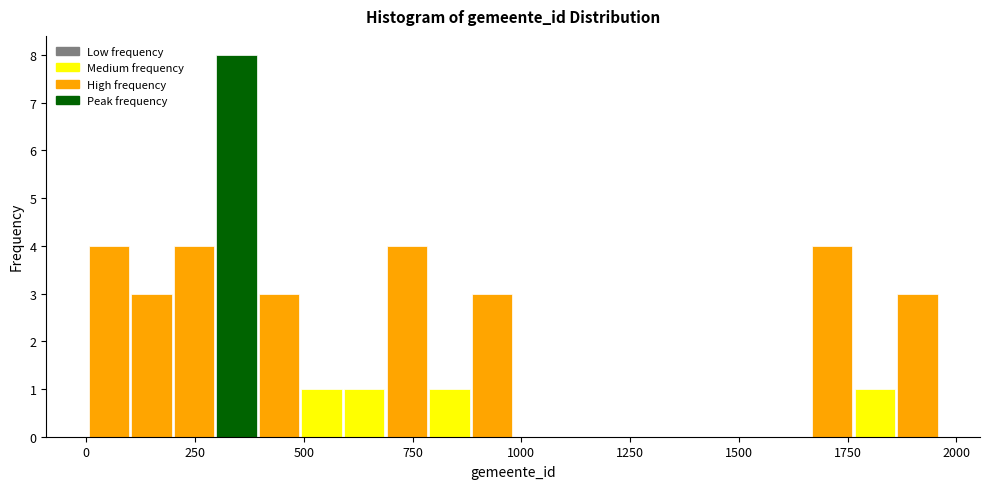

Around what value on the x-axis is the tallest bar? Give the approximate position of its centre, as read against the axis.

350